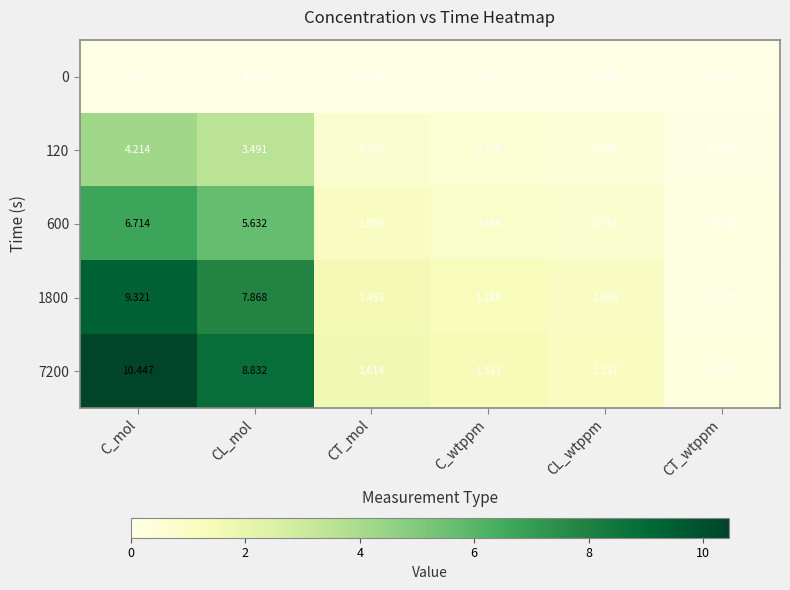

Which category has the lowest value in the 1800 series?

CT_wtppm